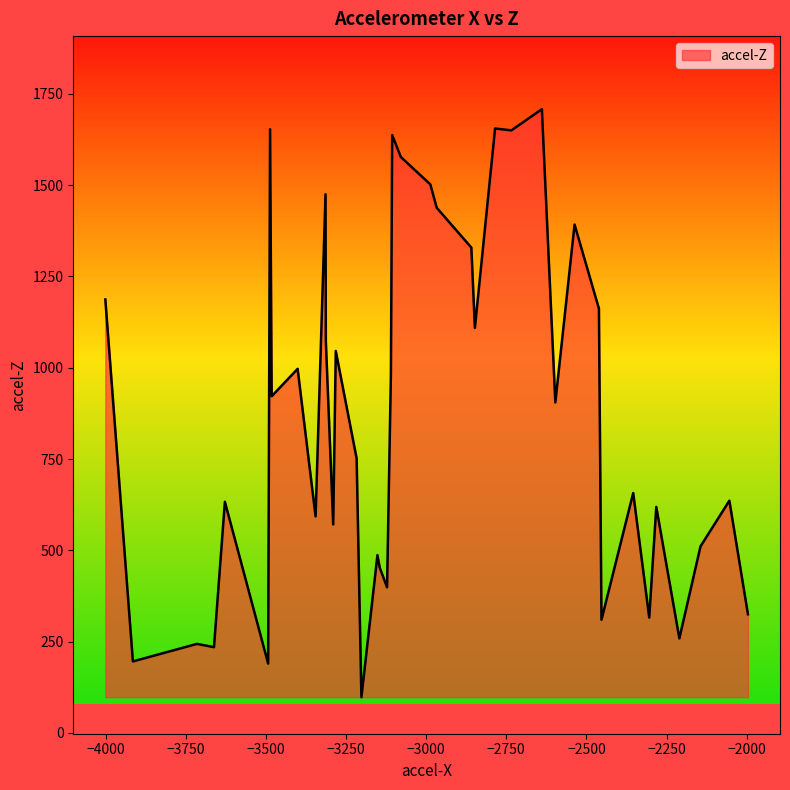

What is the minimum value shown in the chart?

98